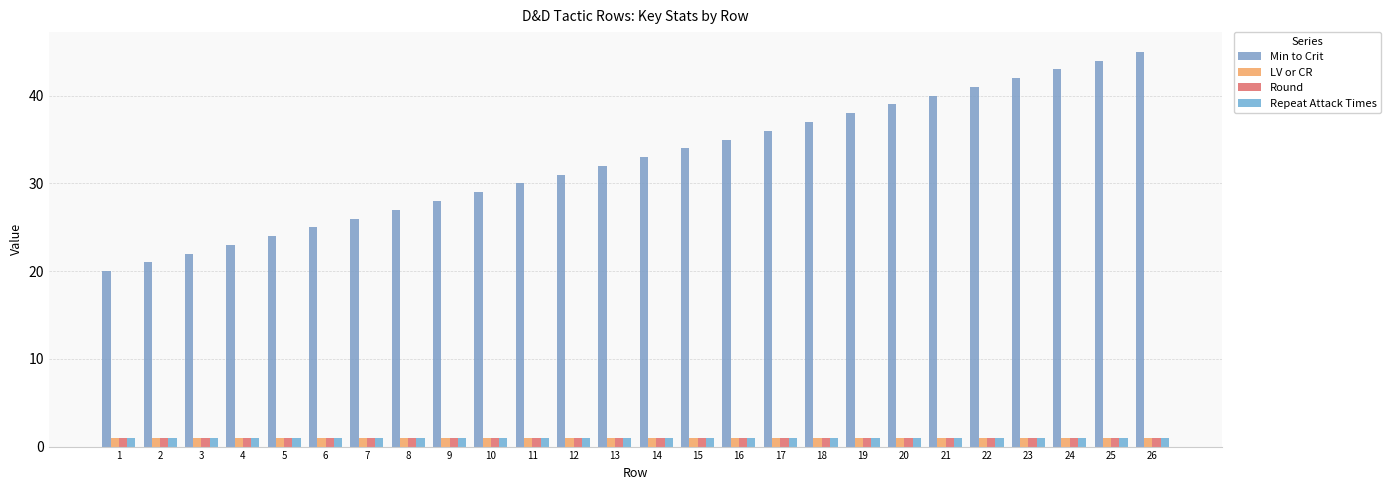

List the labels in order of Round value, largest first.

1, 2, 3, 4, 5, 6, 7, 8, 9, 10, 11, 12, 13, 14, 15, 16, 17, 18, 19, 20, 21, 22, 23, 24, 25, 26